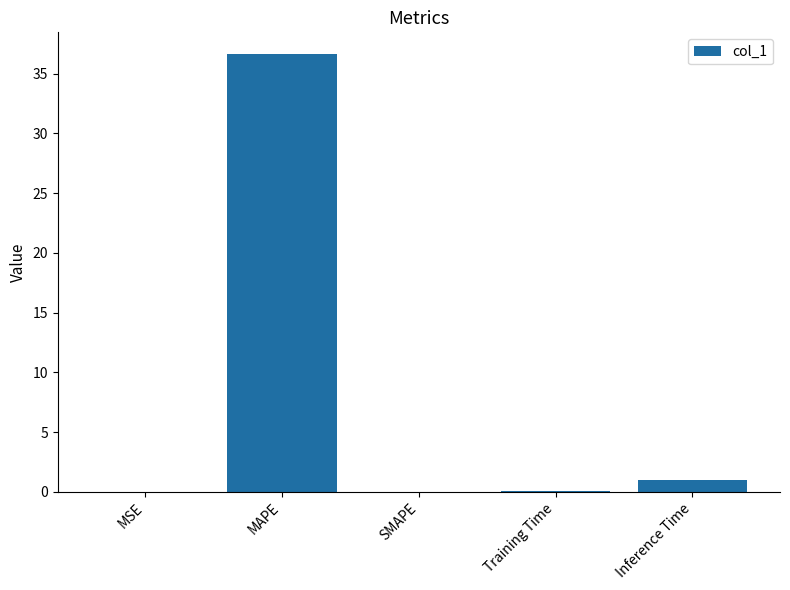

Which label corresponds to the largest value in the chart?

MAPE